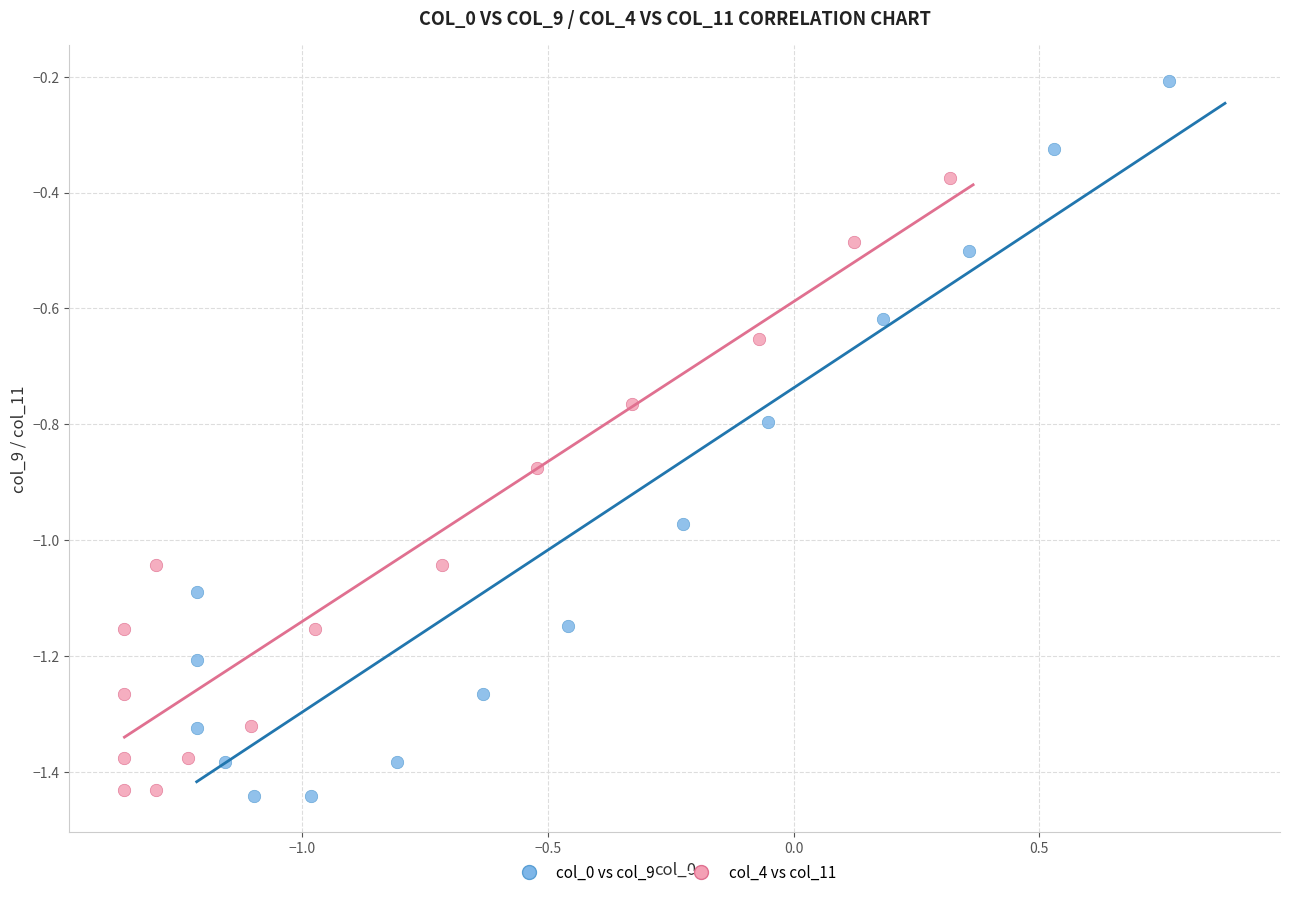

Which series has the widest spread of Y values?

col_0 vs col_9